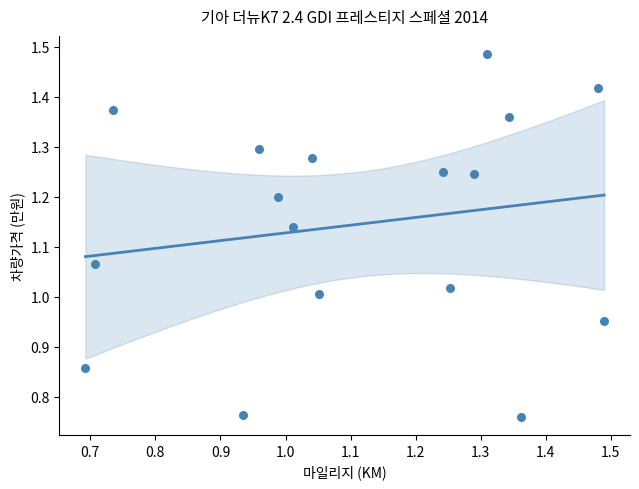

What is the range of Y values (max minus min)?

0.7